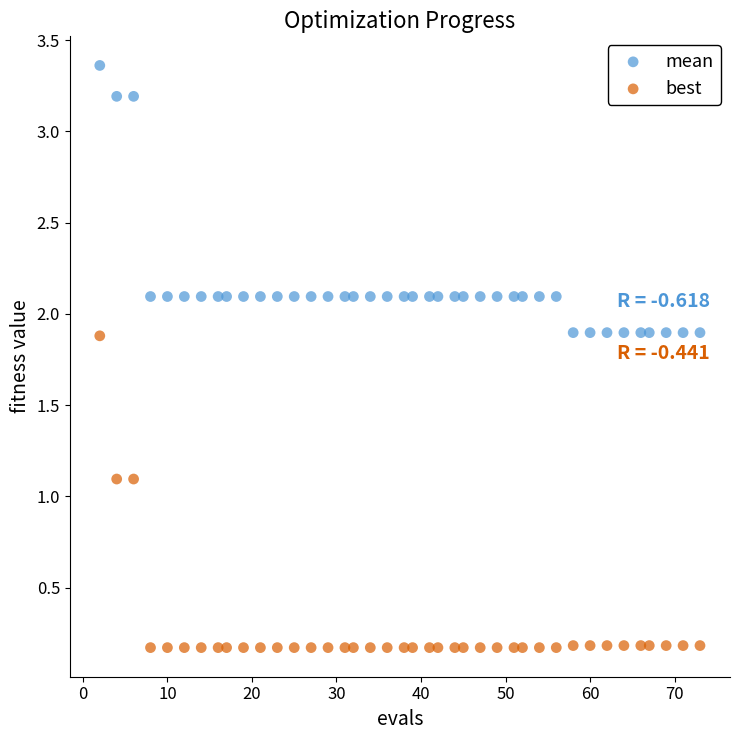

Which series reaches the maximum Y coordinate?

mean